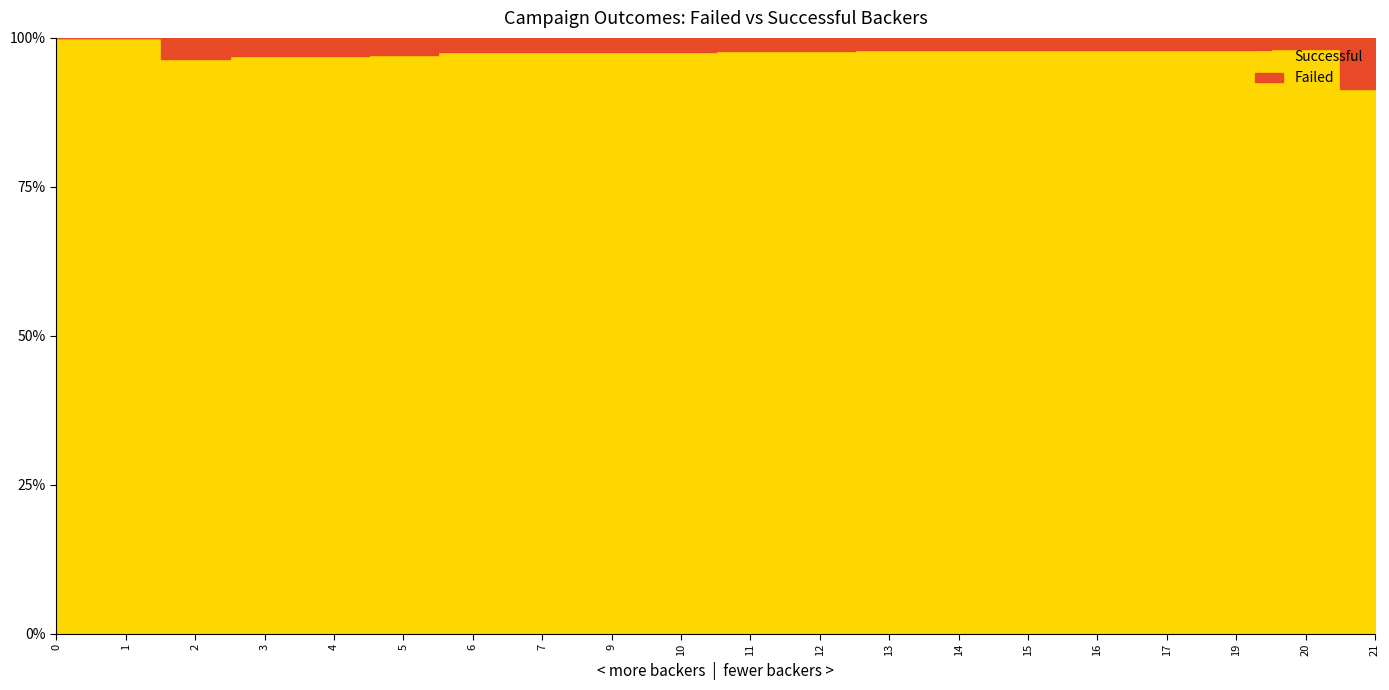

At which label does failed first exceed 1?

21